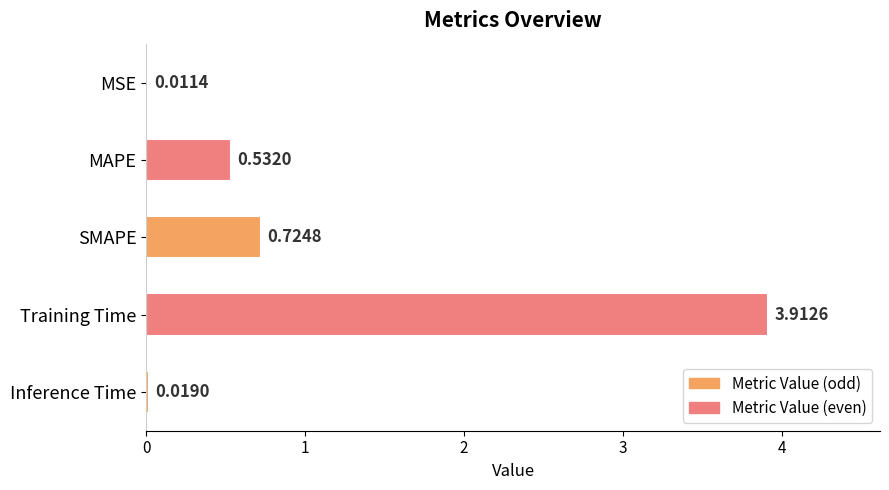

At which label is the value closest to 1?

SMAPE